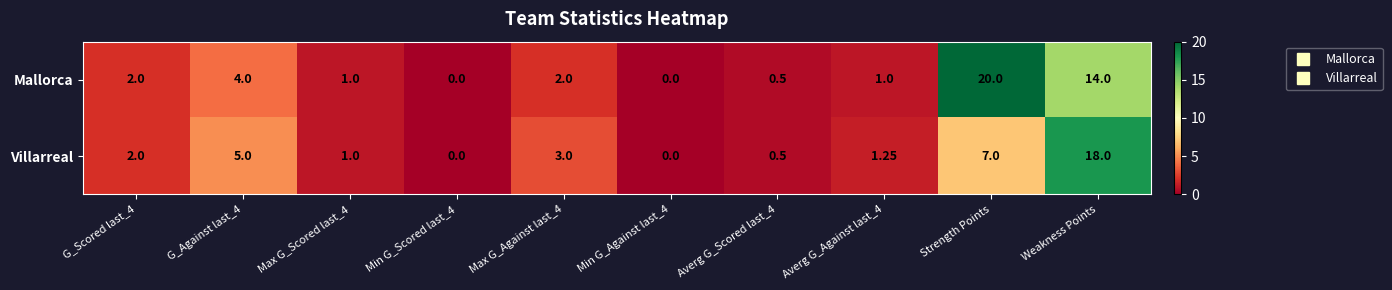

At which label is Mallorca closest to 10?

Weakness Points